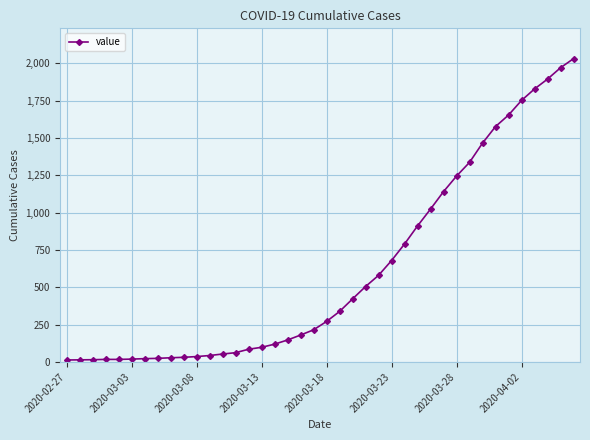

What is the maximum value shown in the chart?

2032